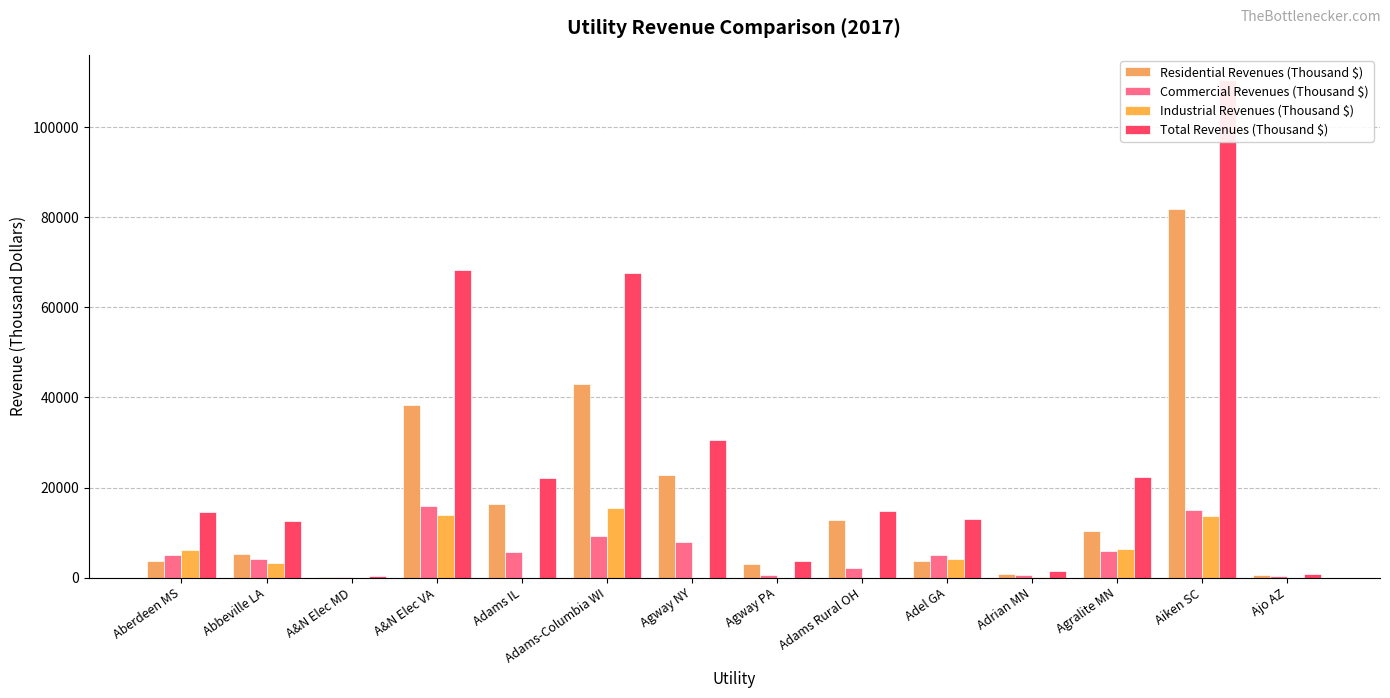

What is the highest value of the Residential Revenues (Thousand $) series?

81884.0